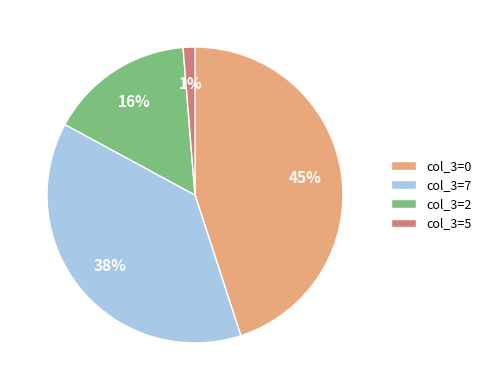

Between col_3=0 and col_3=7, which is larger?

col_3=0